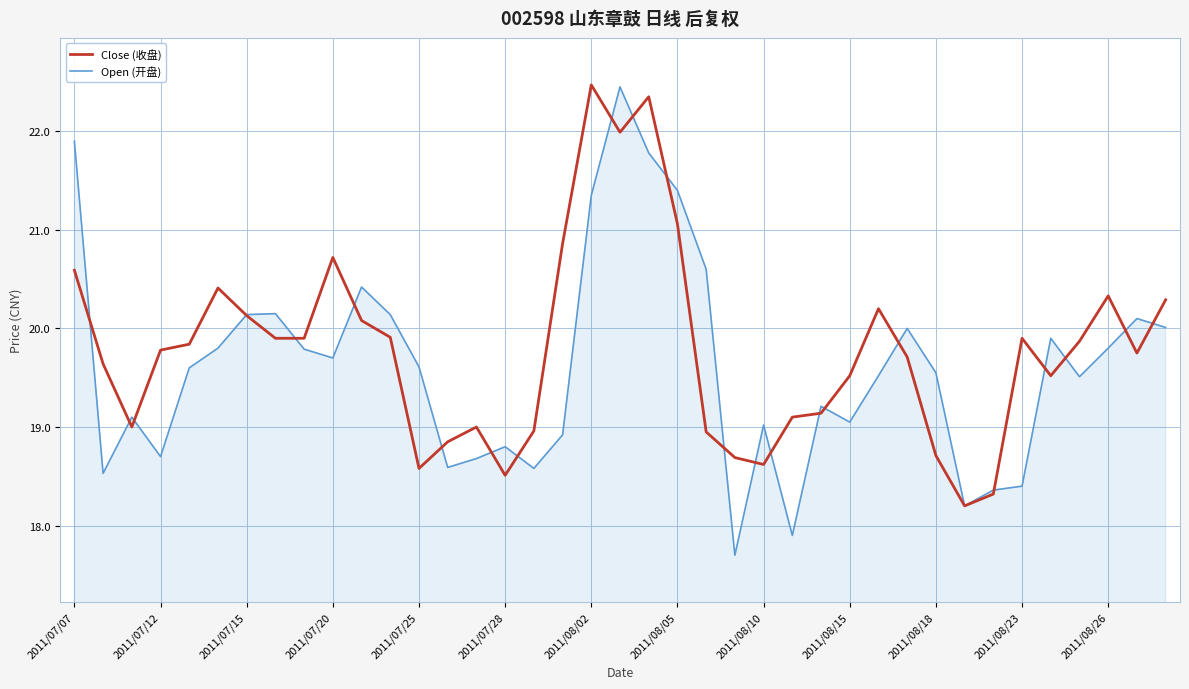

True or false: Close (收盘) has more than 2 points higher than both neighbors.

True